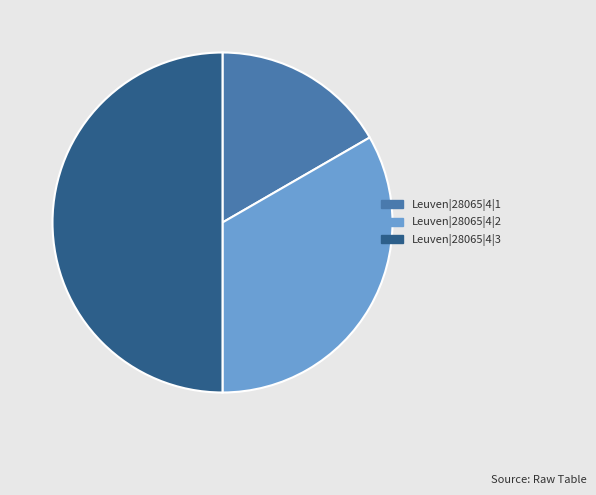

Which has a higher value, Leuven|28065|4|3 or Leuven|28065|4|1?

Leuven|28065|4|3